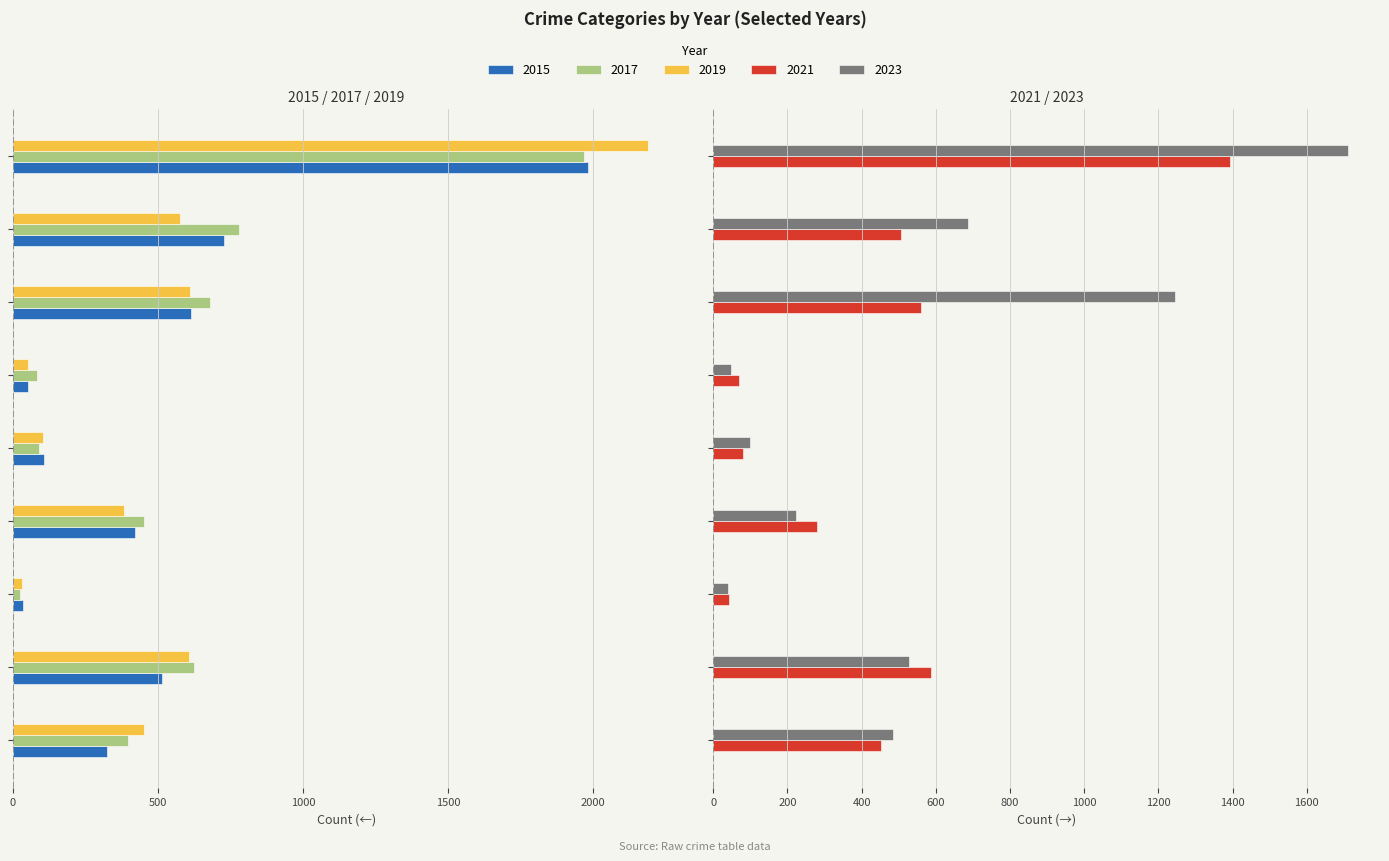

How many groups of bars are there?

9